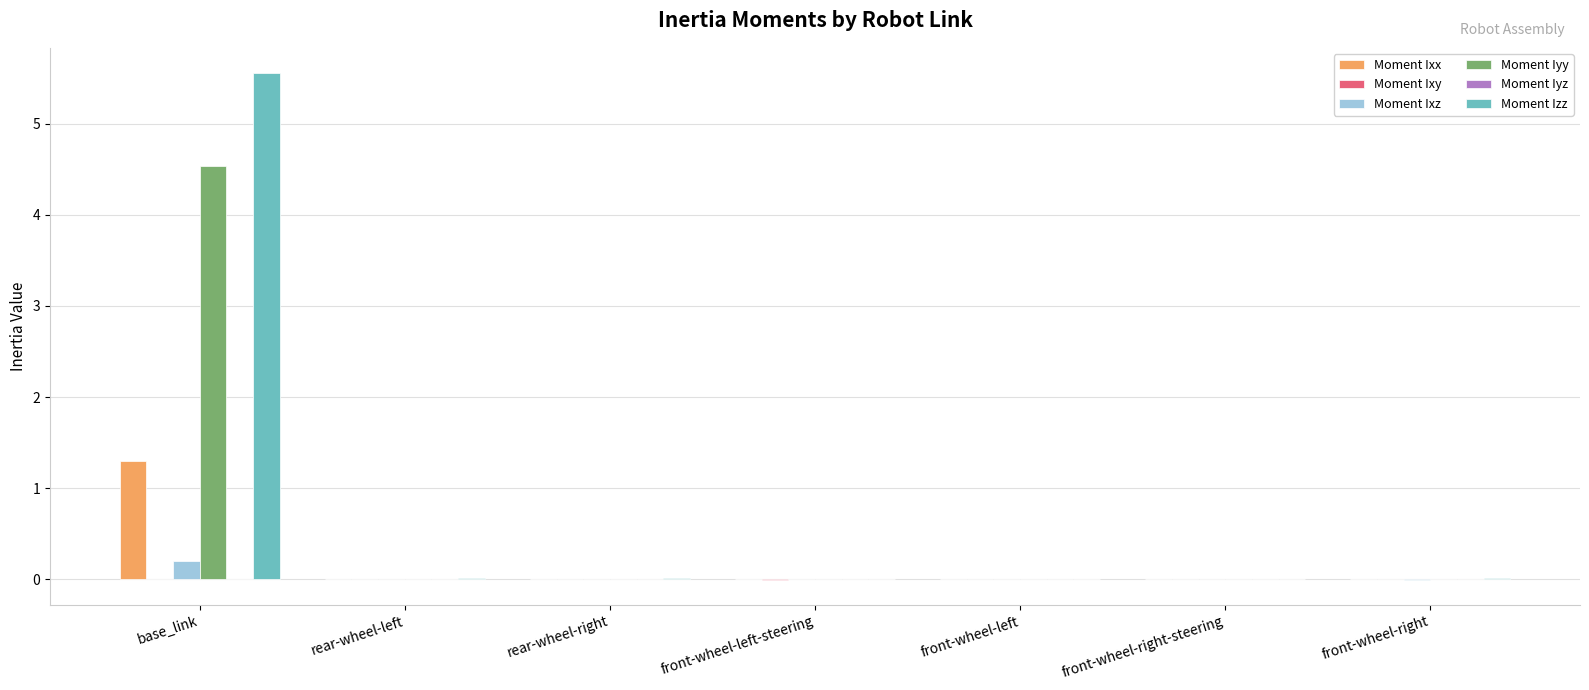

What is the sum of all Moment Ixx values?

1.3